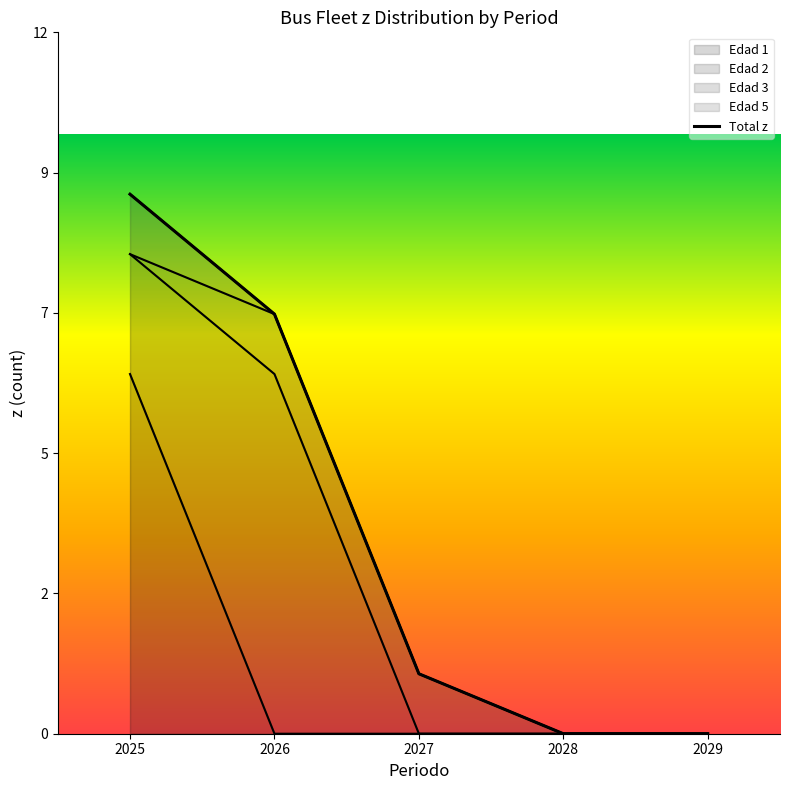

What is the change in value from 2027 to 2029?

-1